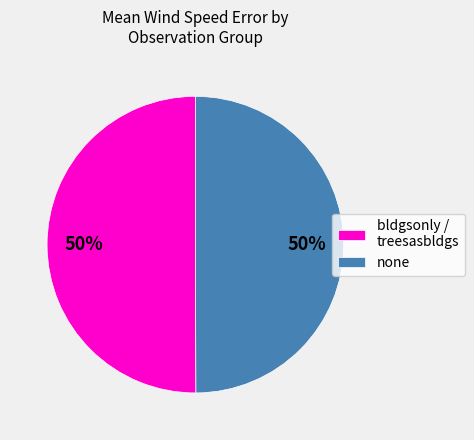

Do bldgsonly / treesasbldgs and none together represent more than half of the pie?

Yes